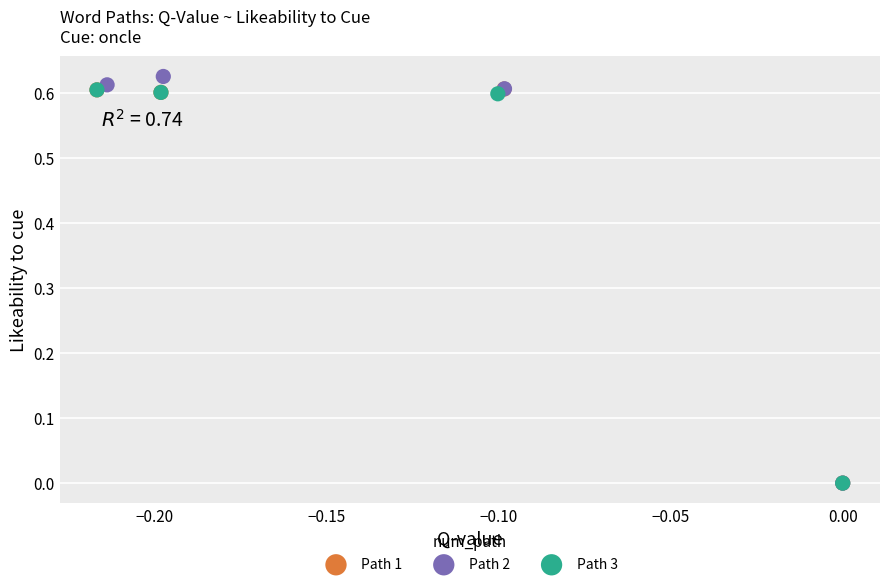

Which series has the widest spread of Y values?

Path 2